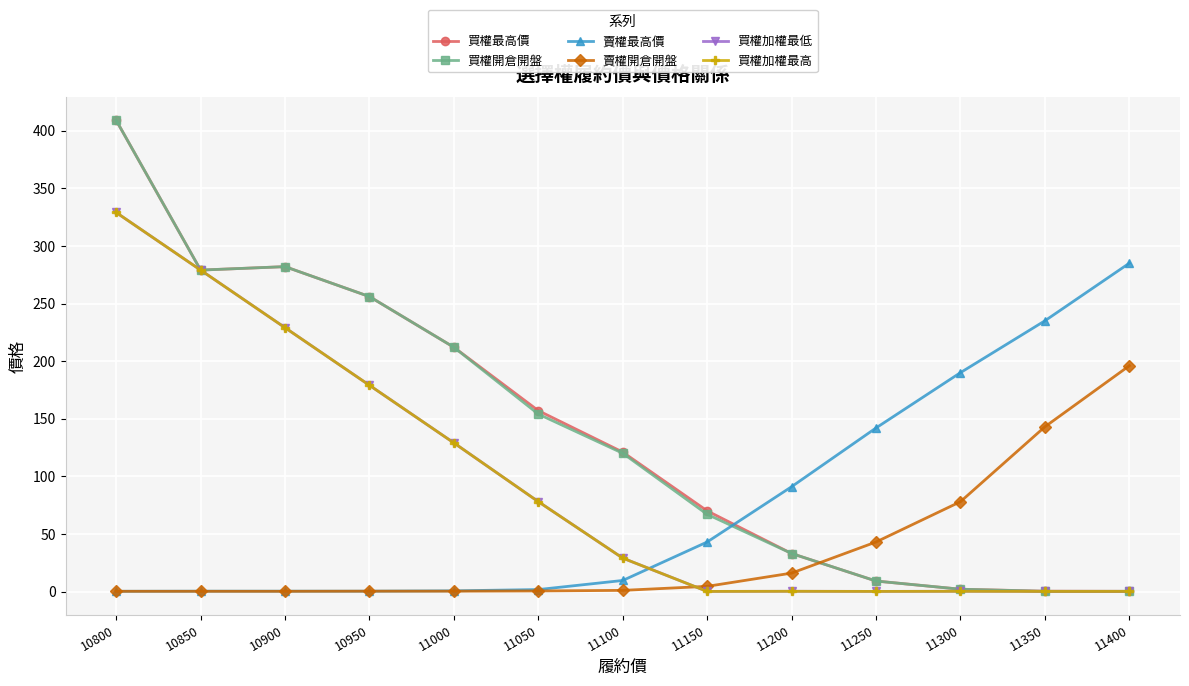

The 賣權最高價 series shows 145.6 at 11350. True or false?

False